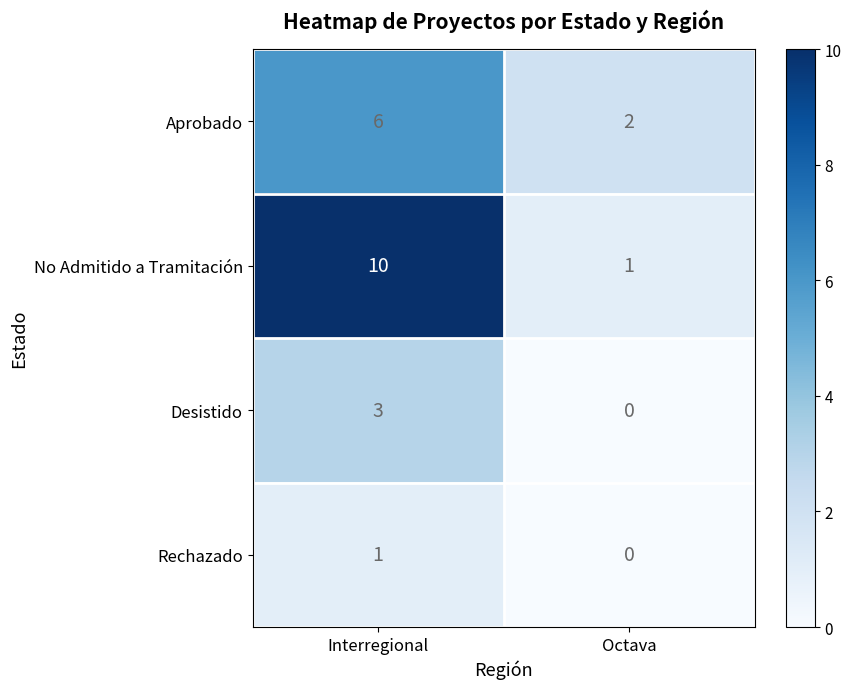

Which series has the widest spread of values?

No Admitido a Tramitación